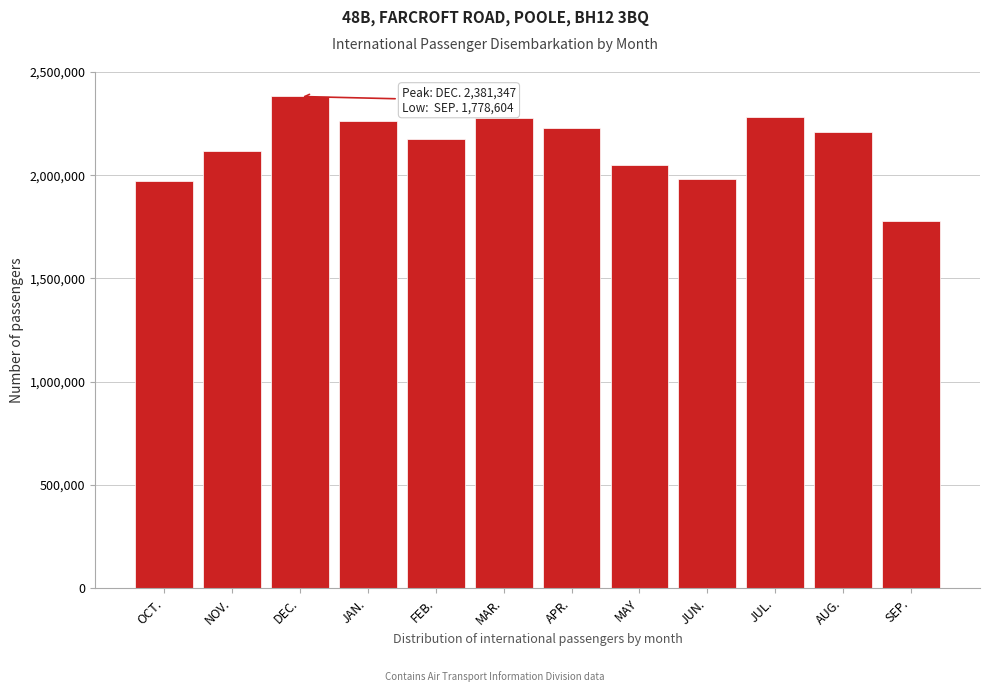

What is the value of the 12th bar from the left?

1778604